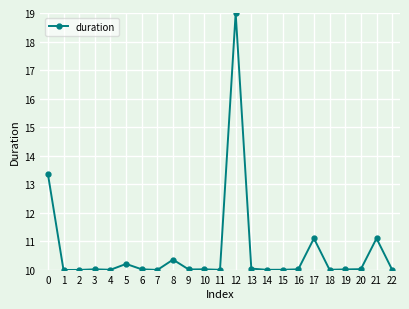

What is the difference between the maximum and minimum values?

9.0